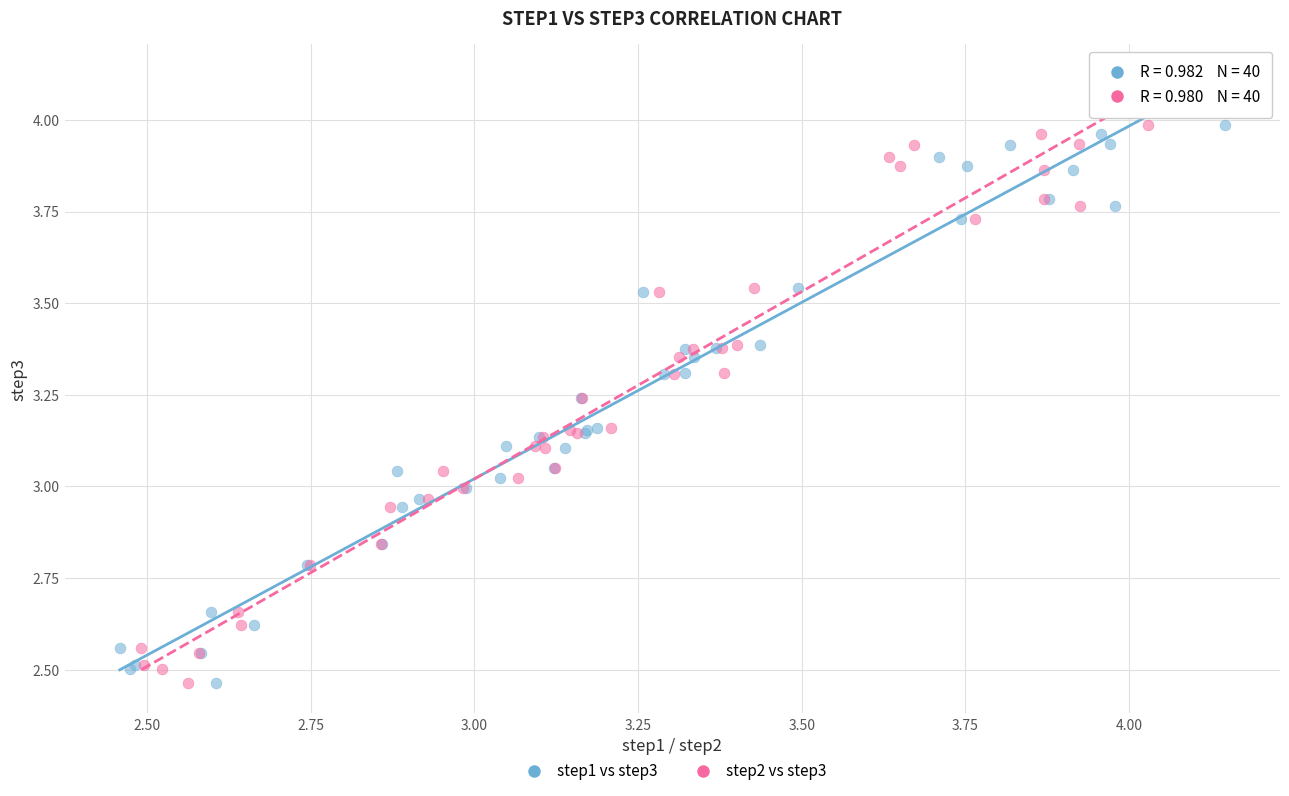

What are all the series names shown in the legend?

step1 vs step3, step2 vs step3